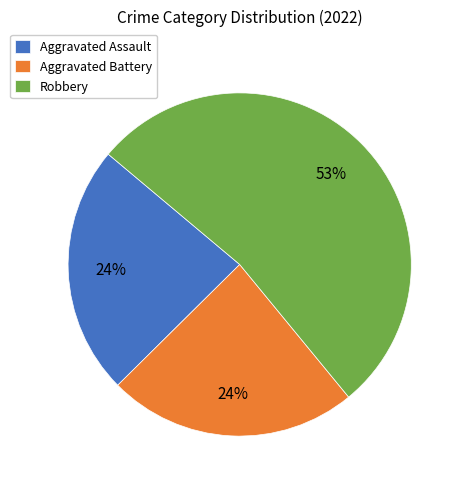

What percentage is the Aggravated Battery slice, to the nearest percent?

24%